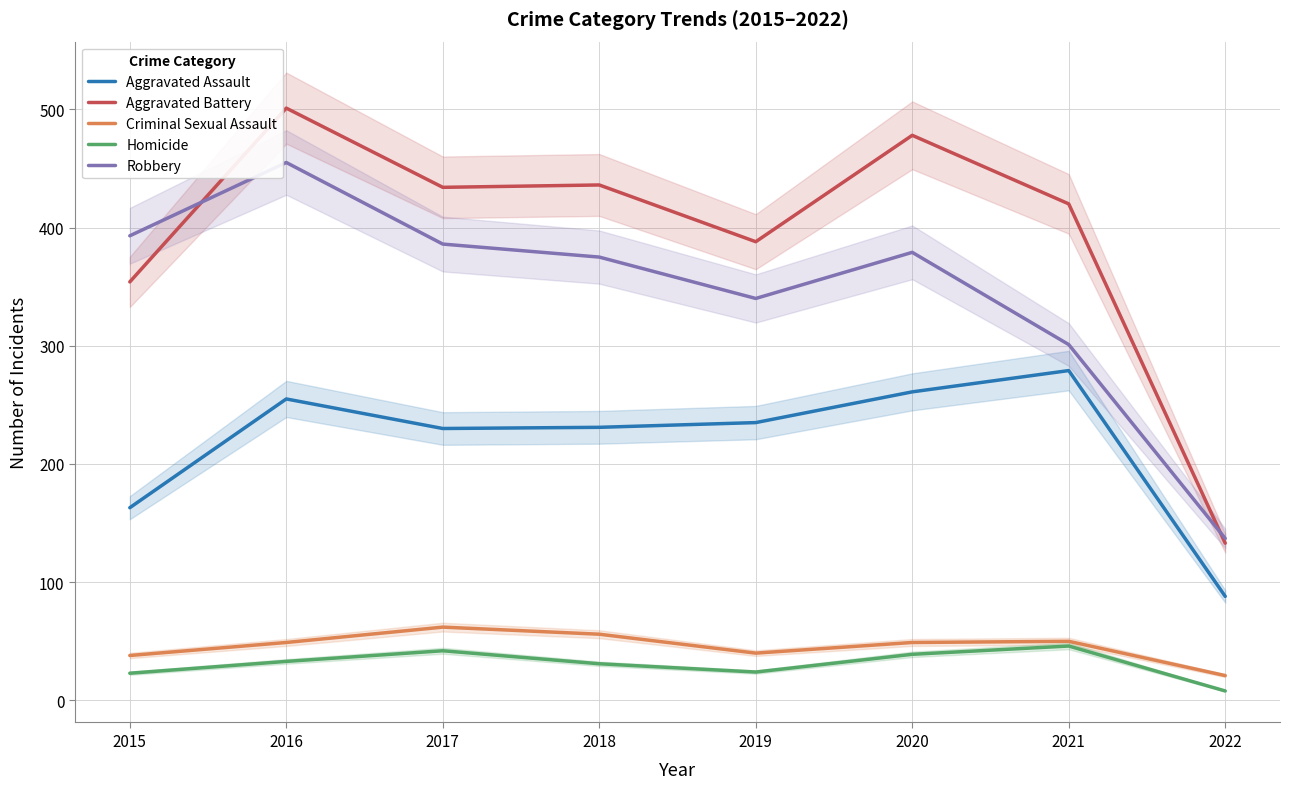

What is the maximum value shown in the chart?

501